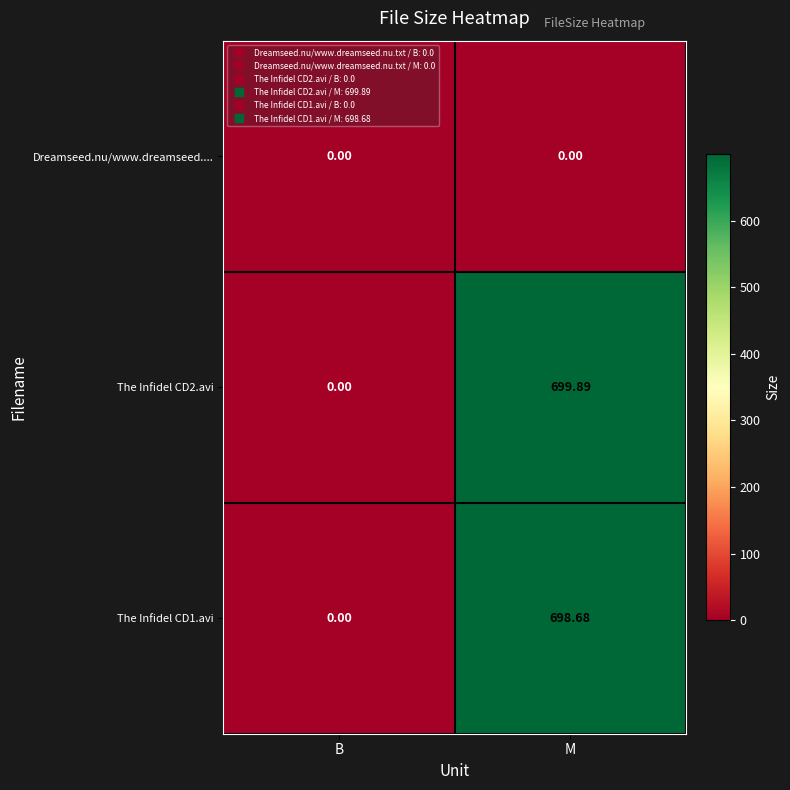

Count the number of data series in this chart.

3